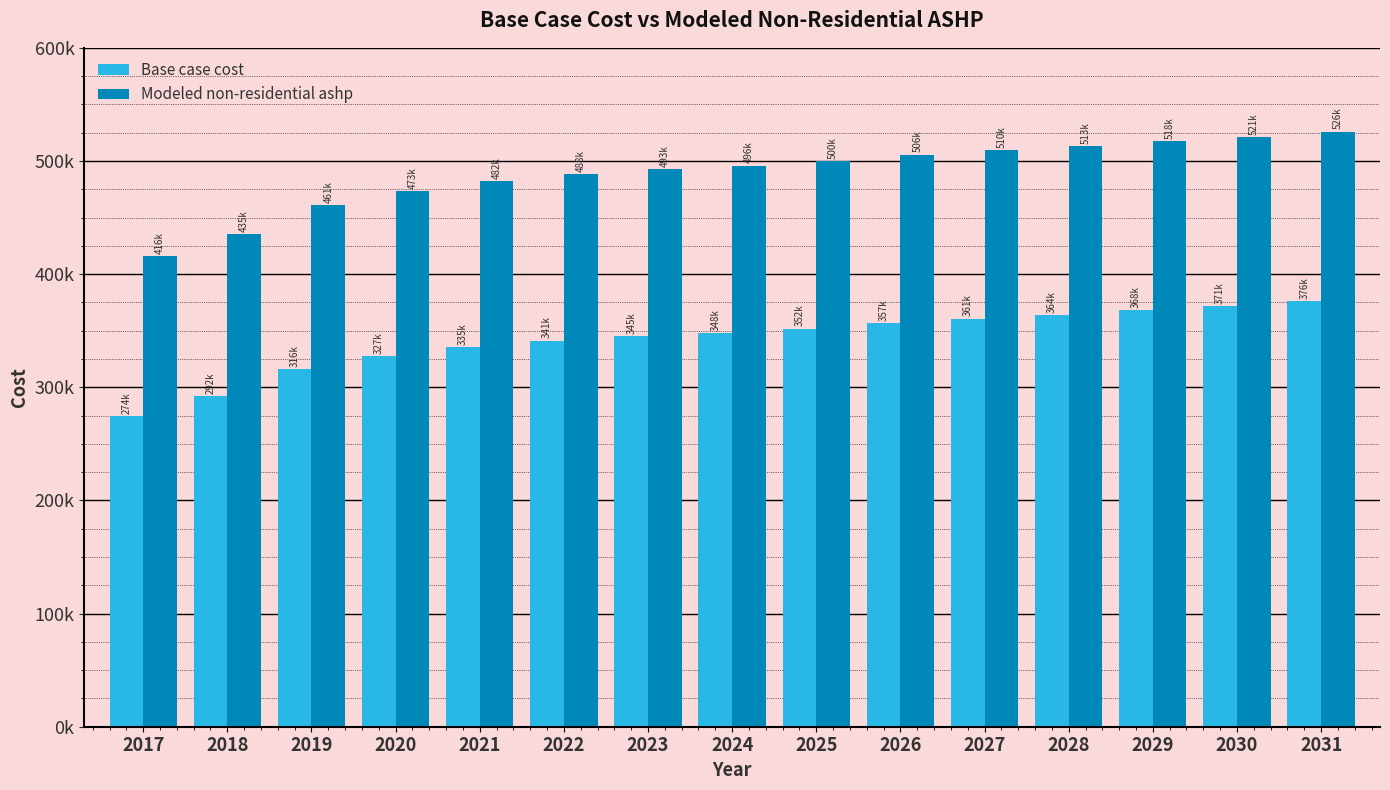

Which has a higher value, 2022 or 2025?

2025